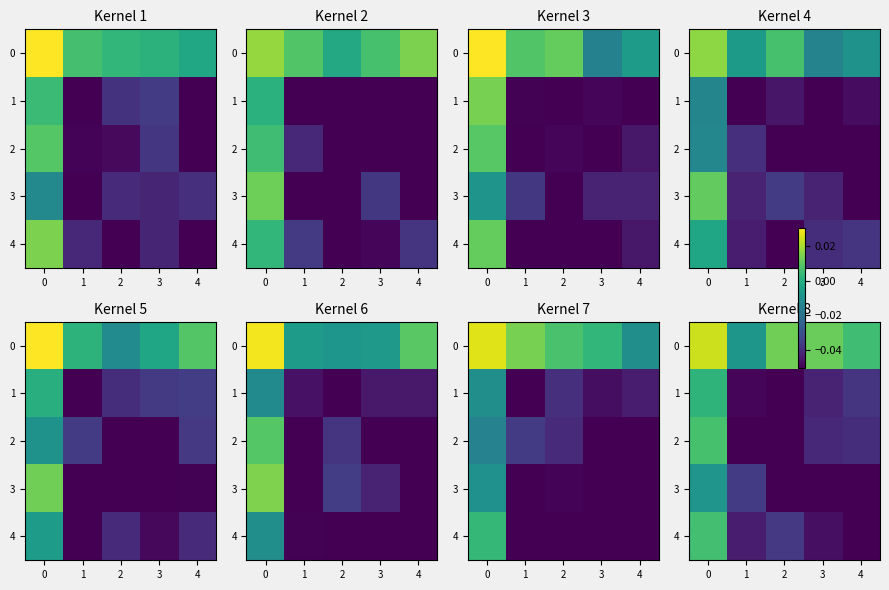

How many values in the 1 series are below 0?

4